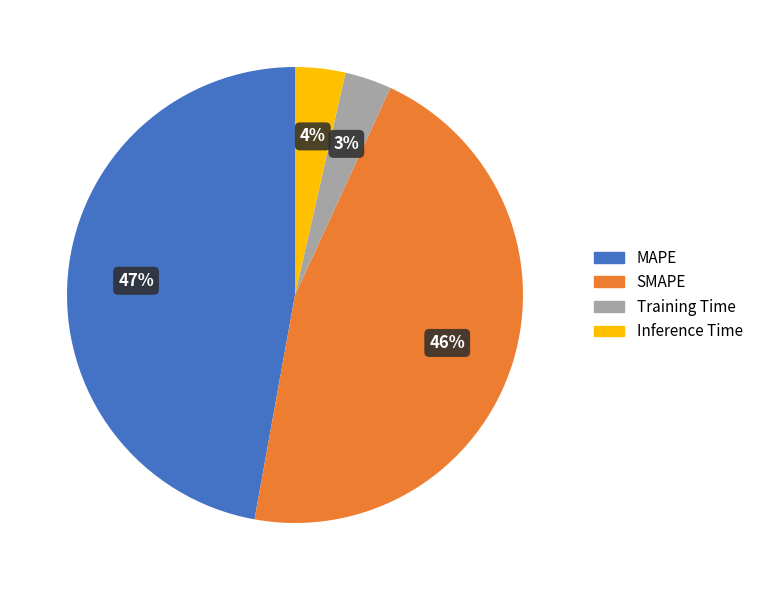

What is the largest slice in the pie chart?

MAPE